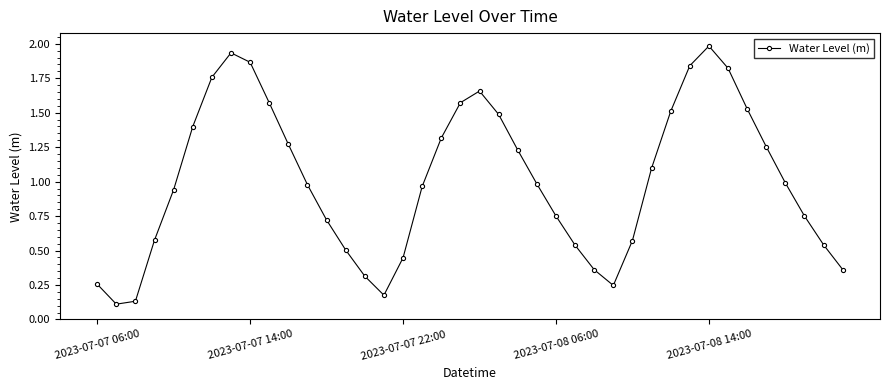

True or false: there are more than 1 points higher than both neighbors.

True